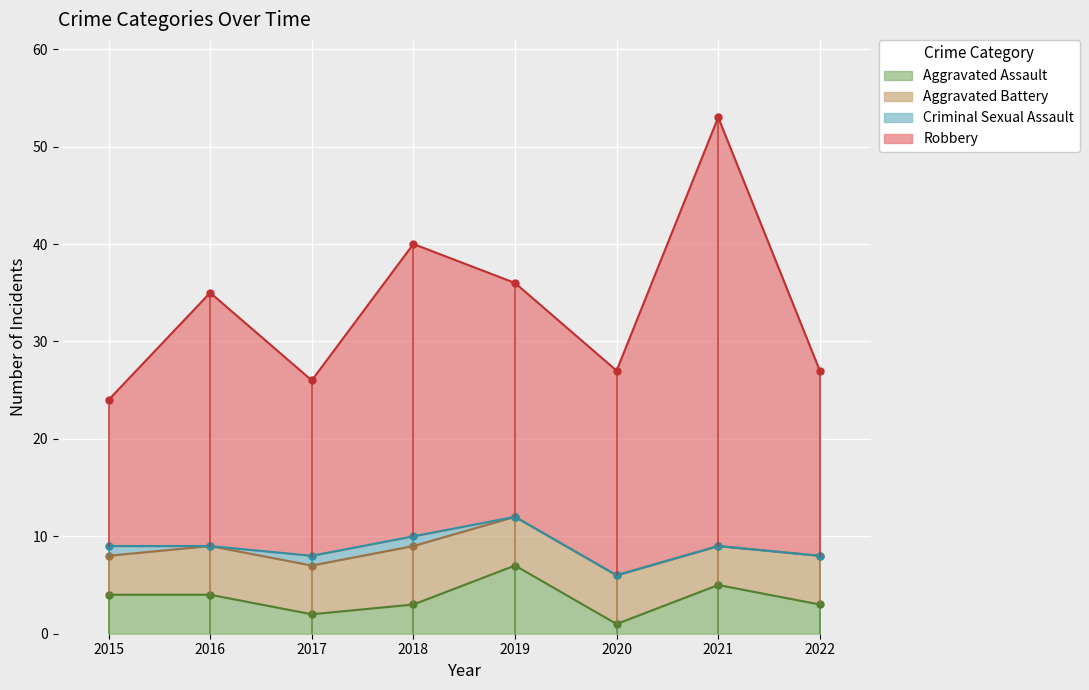

True or false: Aggravated Assault and Robbery cross at least once.

False